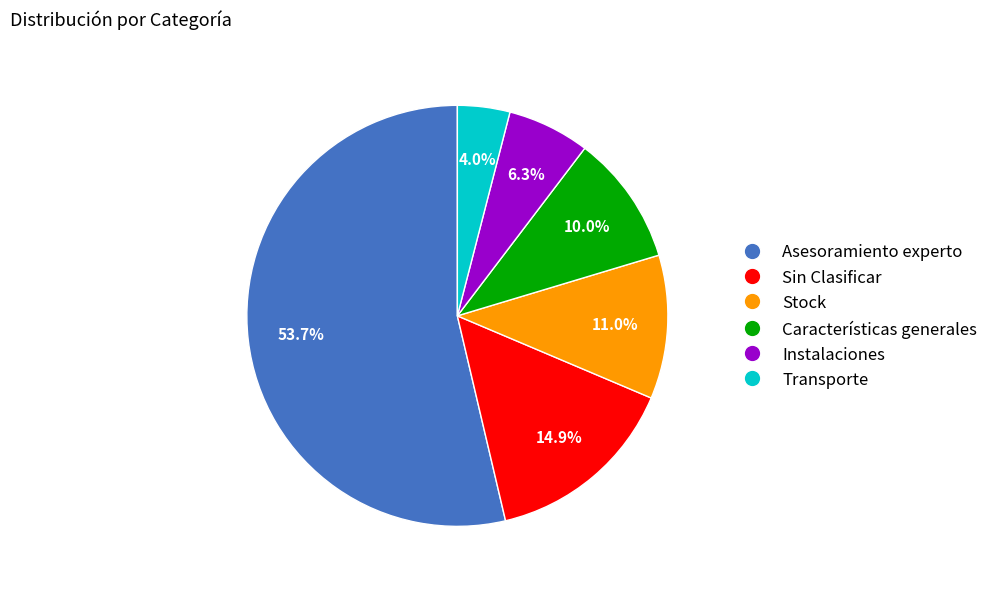

To the nearest percent, what percentage of the pie is Características generales?

10%